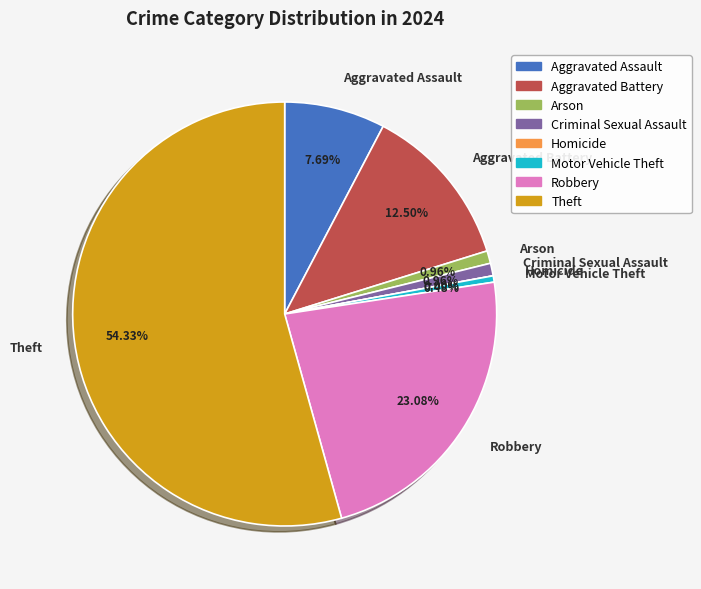

Between Criminal Sexual Assault and Robbery, which is larger?

Robbery